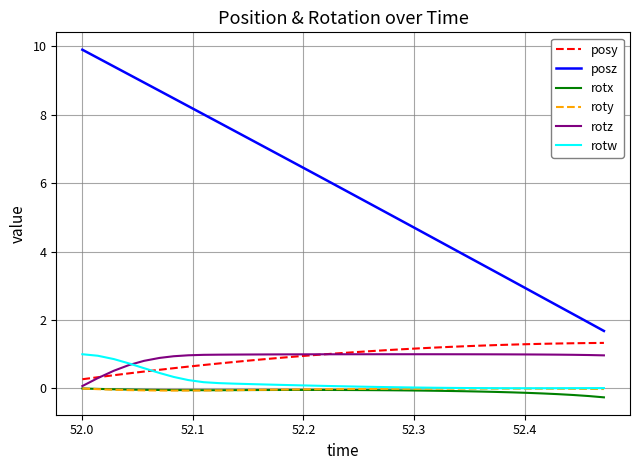

What is the highest value of the rotw series?

1.0